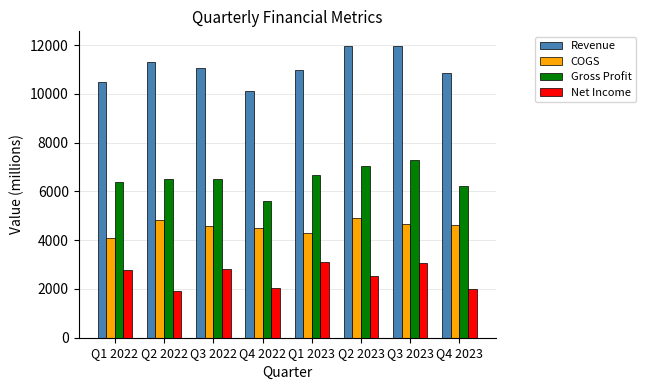

At how many categories does at least one series exceed 3292?

8